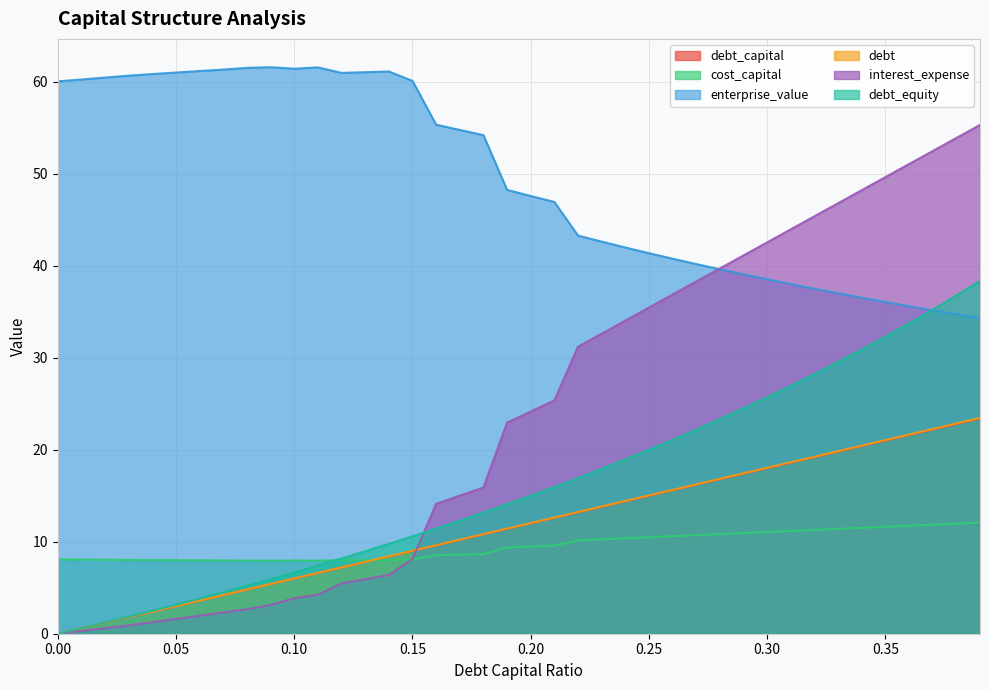

Rank the series at 0.14 from lowest to highest value.

interest_expense, cost_capital, debt, debt_capital, debt_equity, enterprise_value